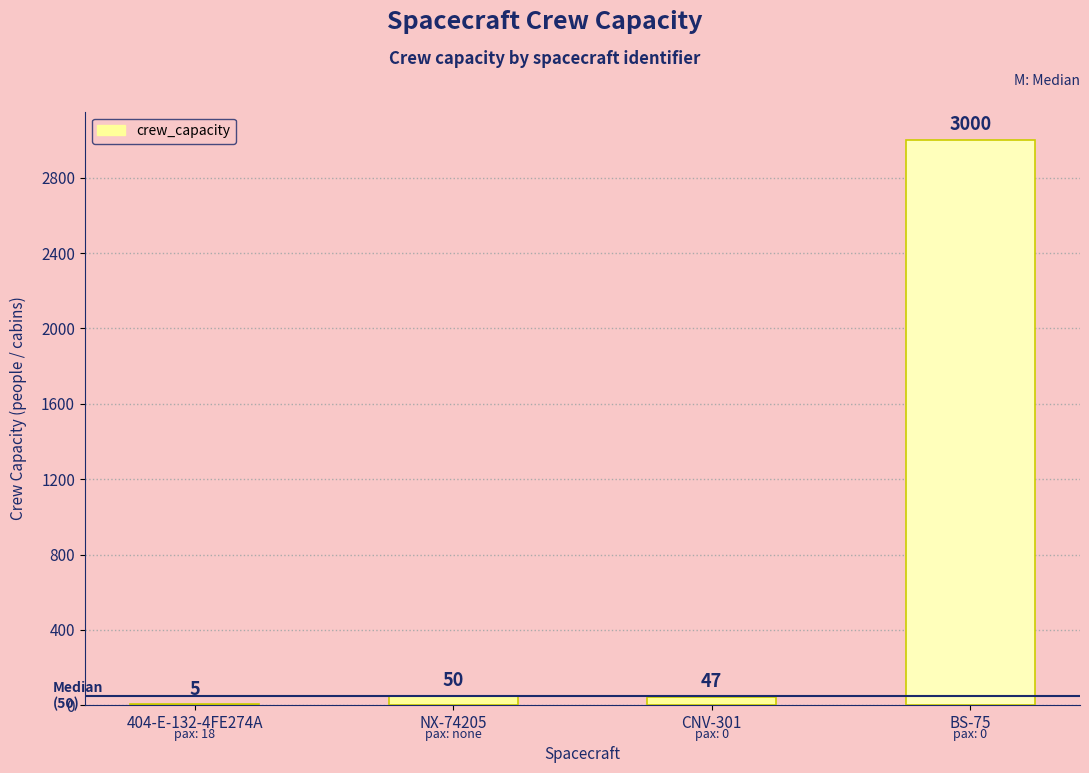

Where is the data nearest to the value 1502?

NX-74205